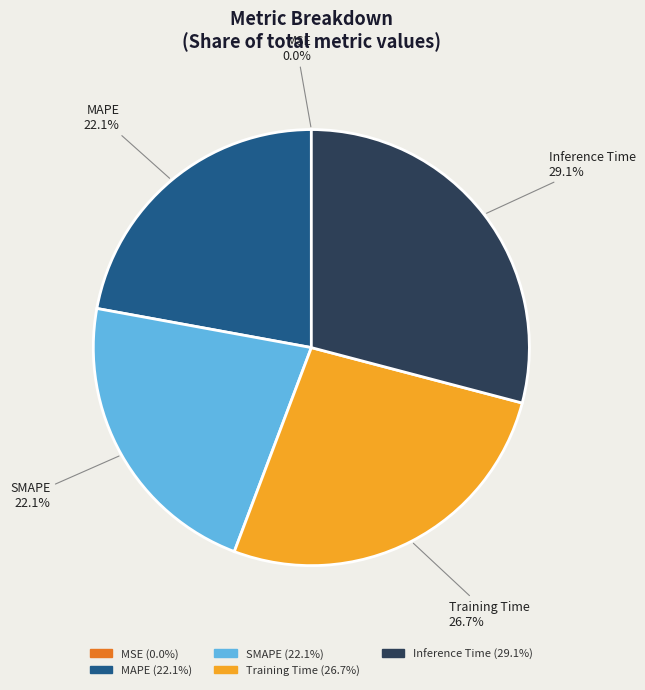

The SMAPE slice represents 9% of the pie. True or false?

False